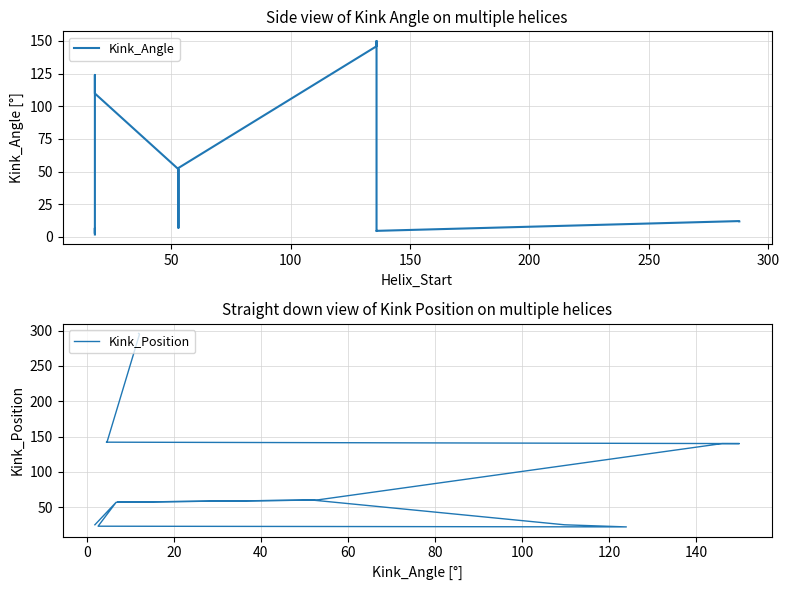

How many times do Kink_Angle and Kink_Position cross each other?

4